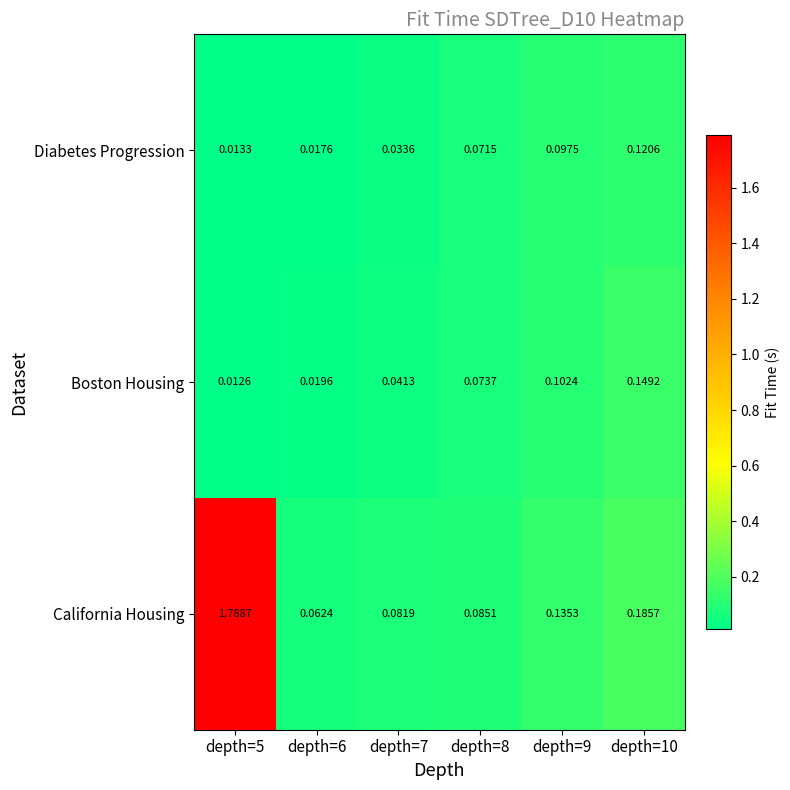

Which series has the largest total across all categories?

California Housing